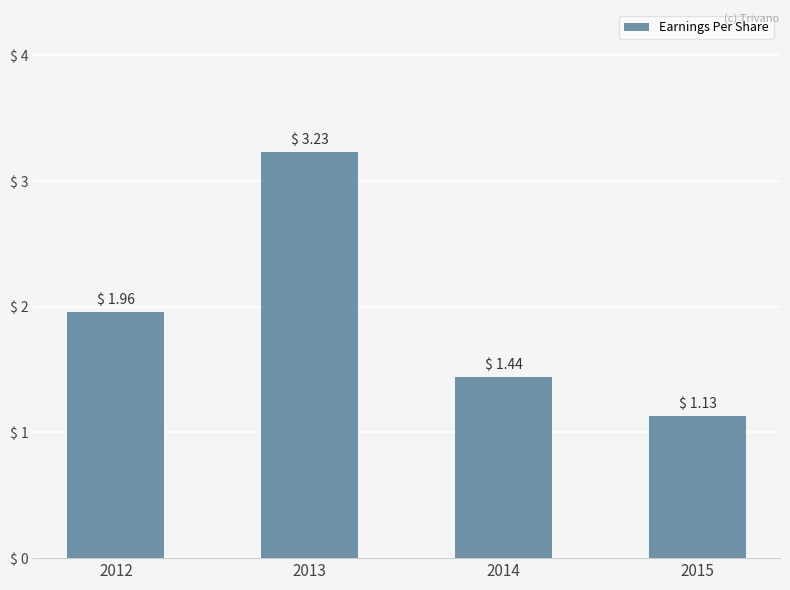

At which label is the value closest to 2?

2012